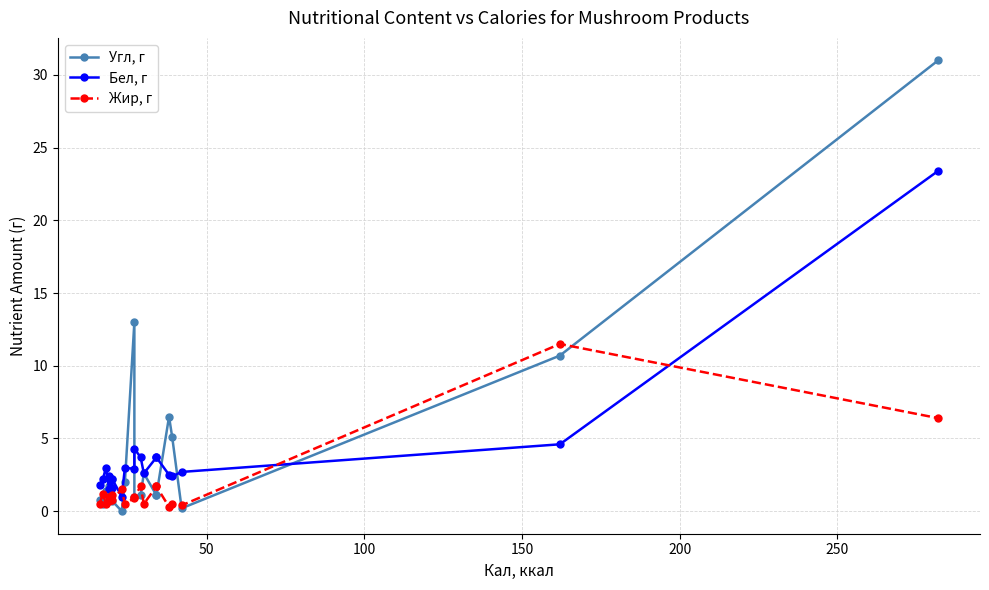

How many interior local peaks does the Бел, г series have?

5